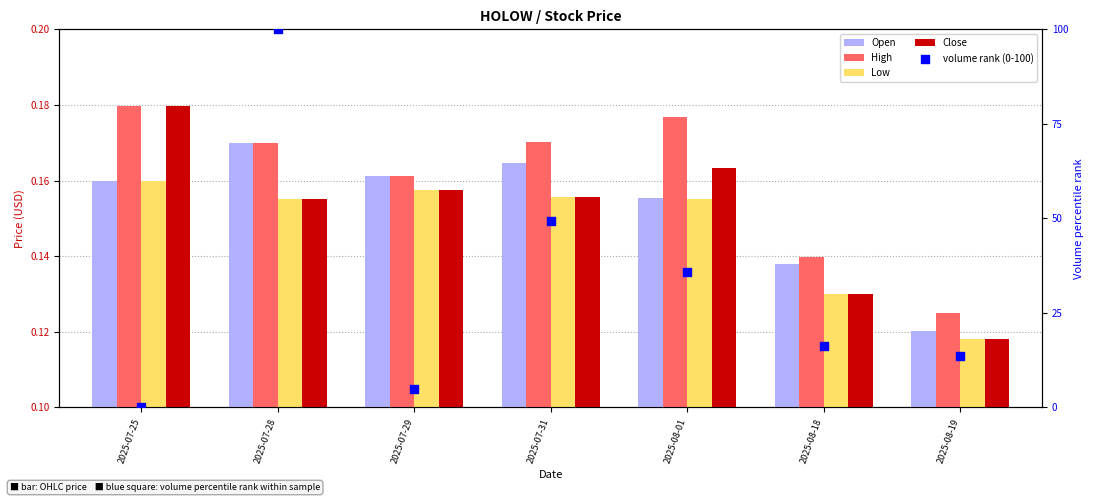

Which series has the widest spread of Y values?

volume rank (0-100)